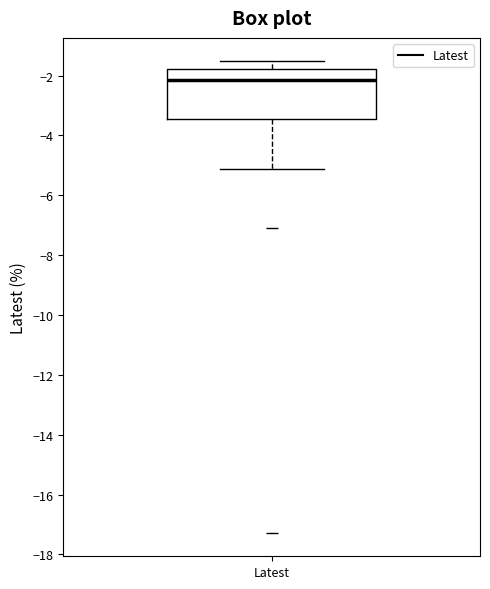

Transcribe this box plot: give where the median line is, the range the box spans, and where the two whiskers end, as read against the y-axis. The values are not printed on the chart, so give them approximately, as read against the axis.

median -2.2, box -3.4 to -1.8, whiskers -5.2 to -1.6